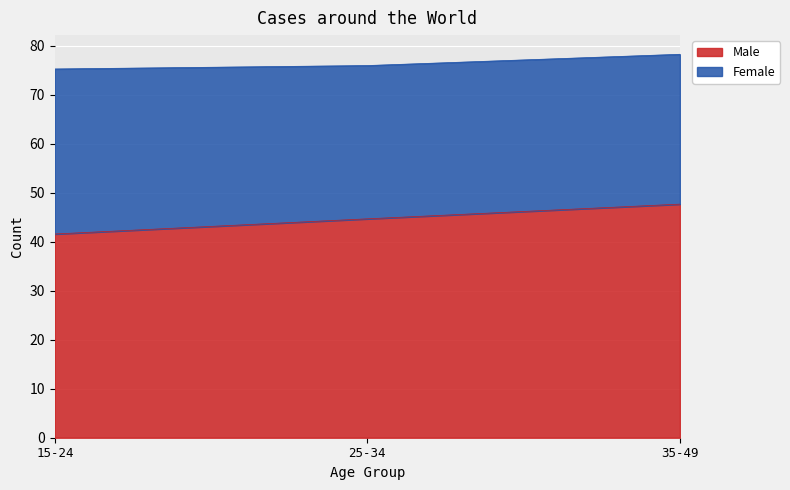

What is the ratio of the value at 25-34 to the value at 15-24?

1.1